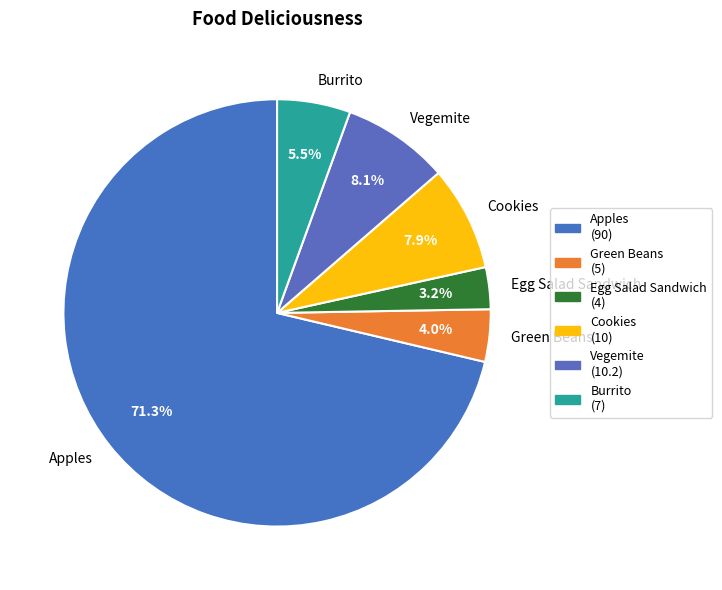

How many slices are in this pie chart?

6